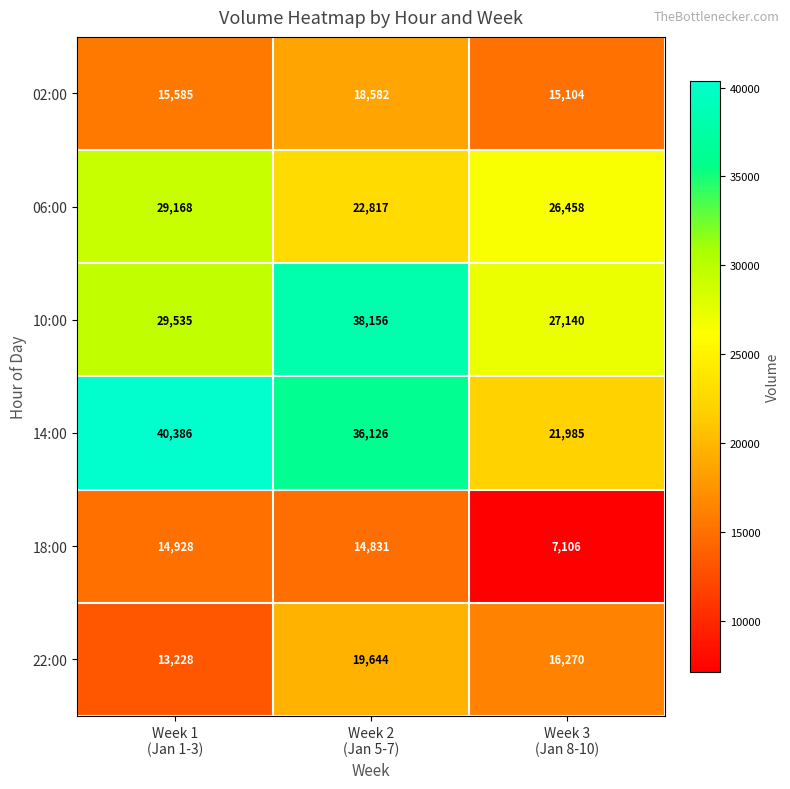

Rank the series by their maximum value, from lowest to highest.

18:00, 02:00, 22:00, 06:00, 10:00, 14:00